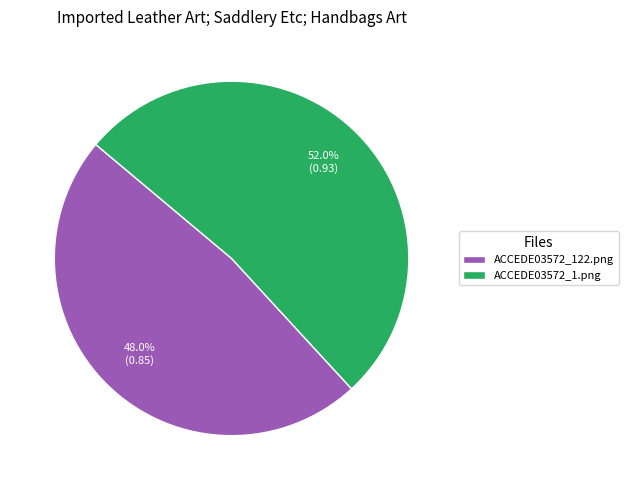

To the nearest percent, what is the combined percentage of ACCEDE03572_1.png and ACCEDE03572_122.png?

100%